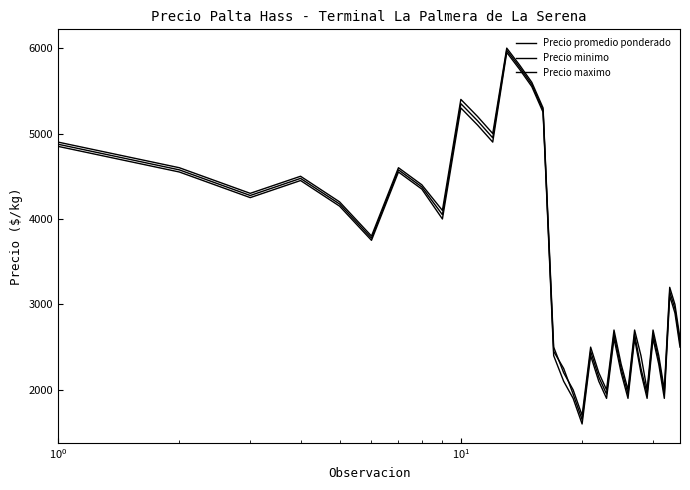

How many interior local peaks does the Precio promedio ponderado series have?

9